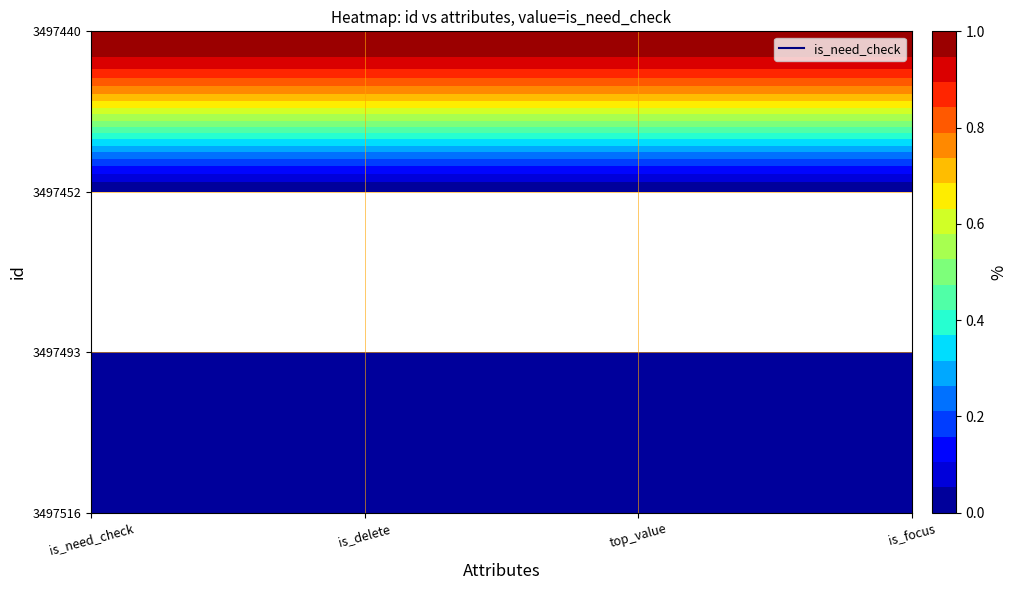

Between top_value and is_need_check, which is larger?

top_value